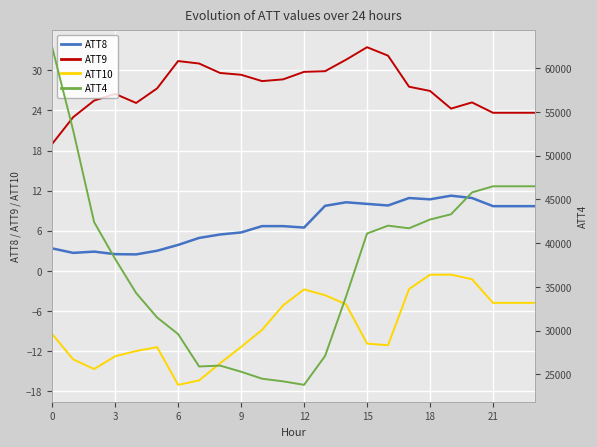

What is the sum of all ATT4 values?

898100.0